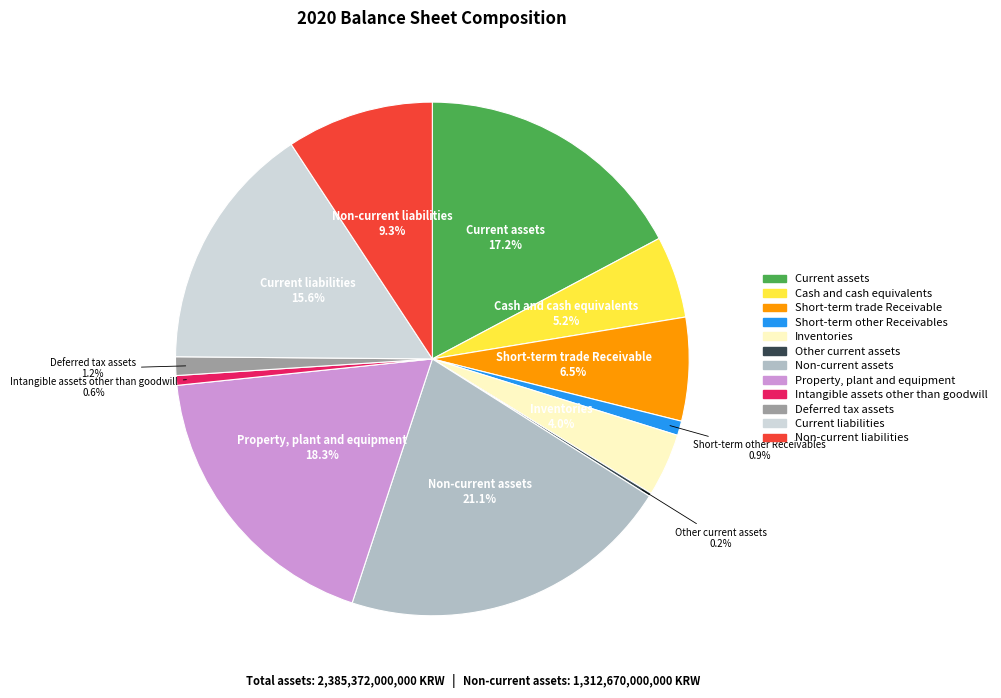

Between Inventories and Non-current assets, which is larger?

Non-current assets